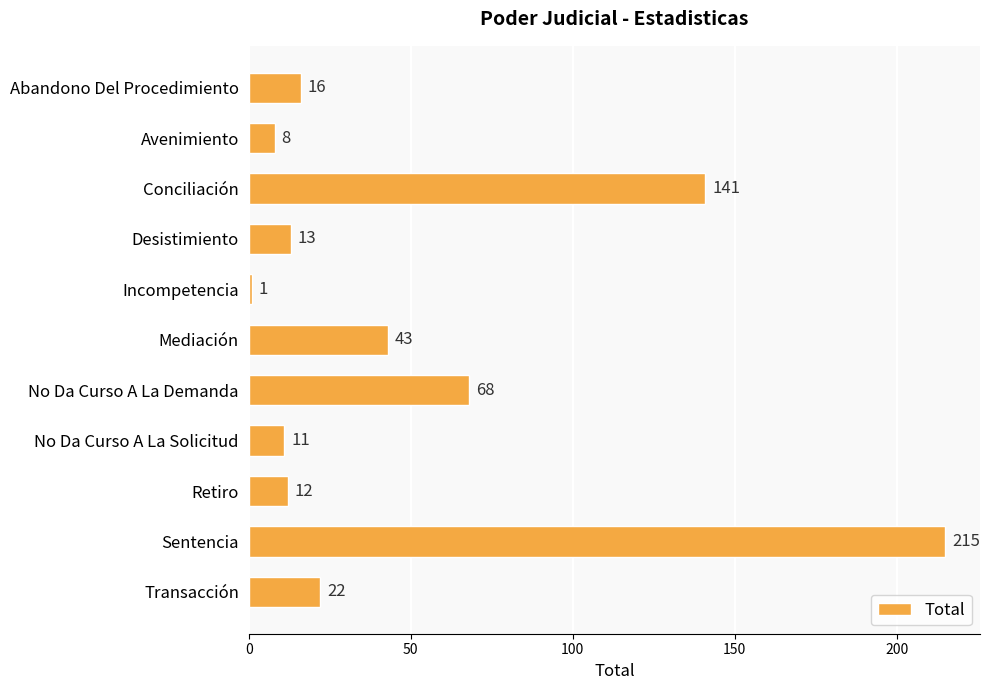

Are the bars grouped side by side (vs. stacked)?

No